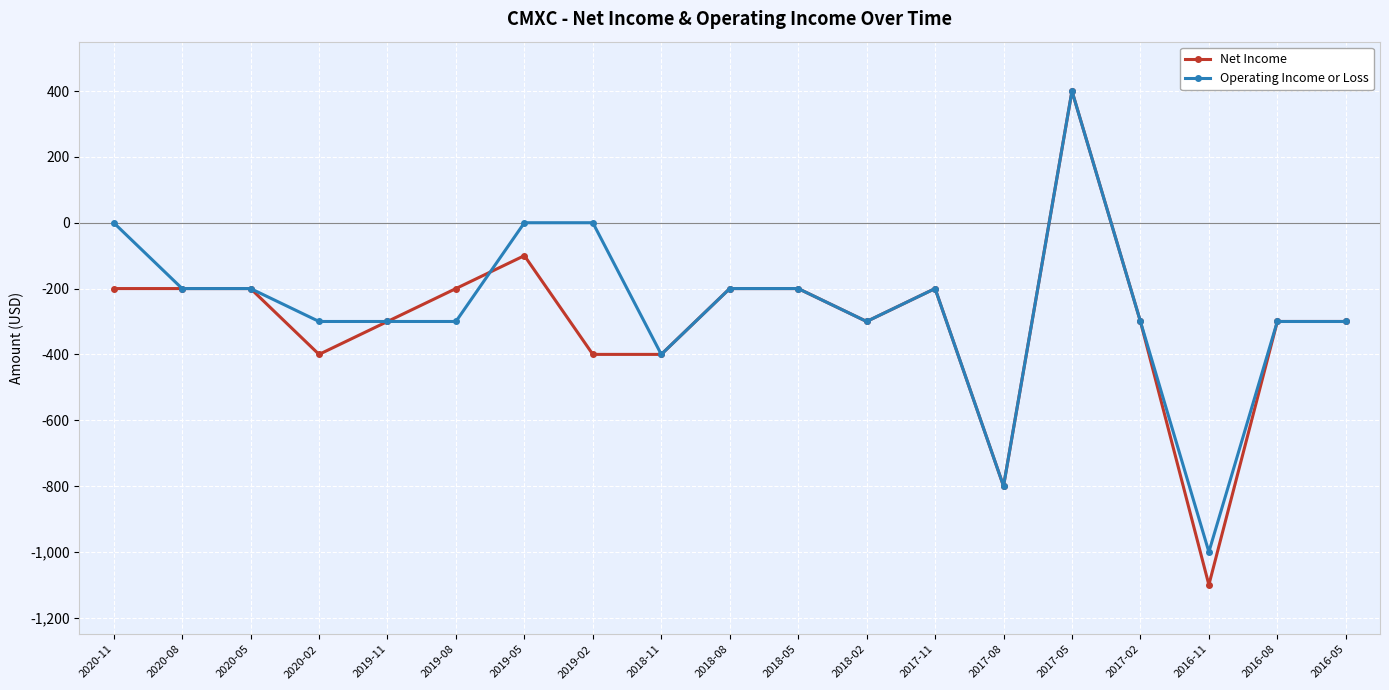

What is the approximate value of Net Income at 2018-05?

-200